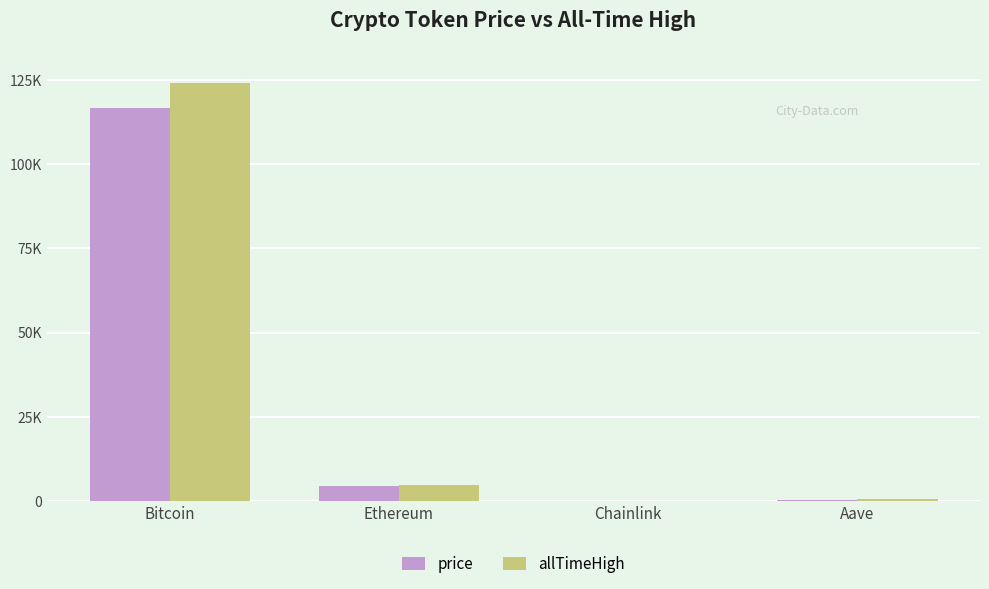

What is the sum of all allTimeHigh values?

129788.4